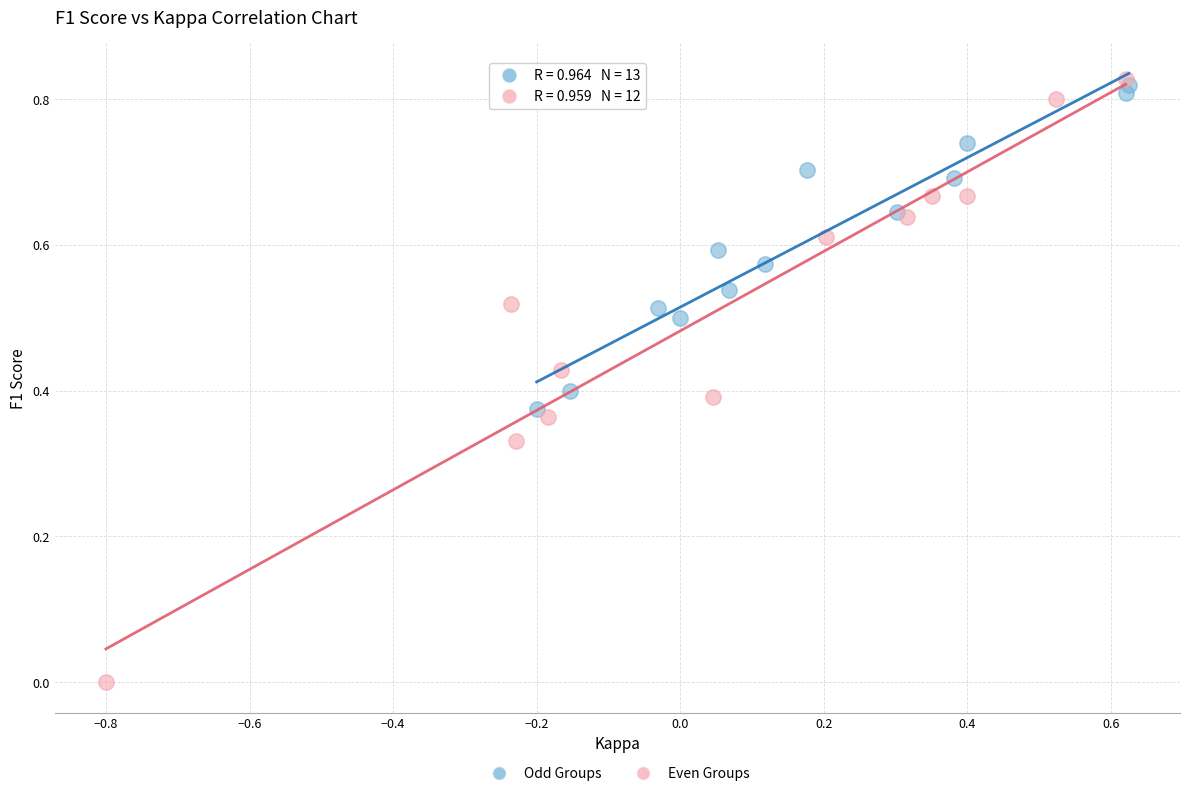

Which series reaches the minimum Y coordinate?

Even Groups